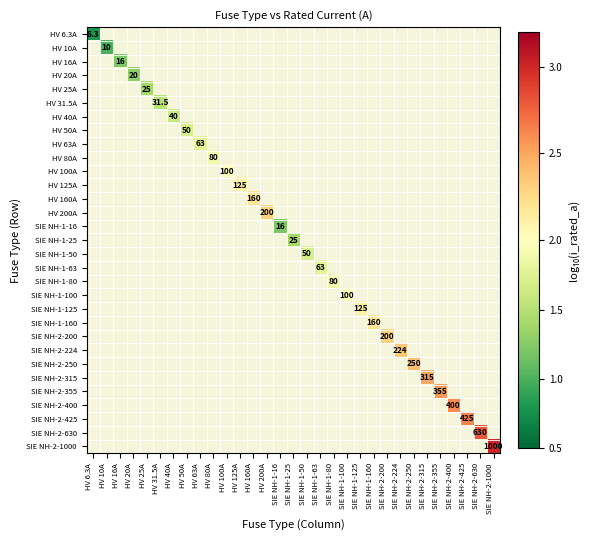

What is the smallest value displayed?

0.8